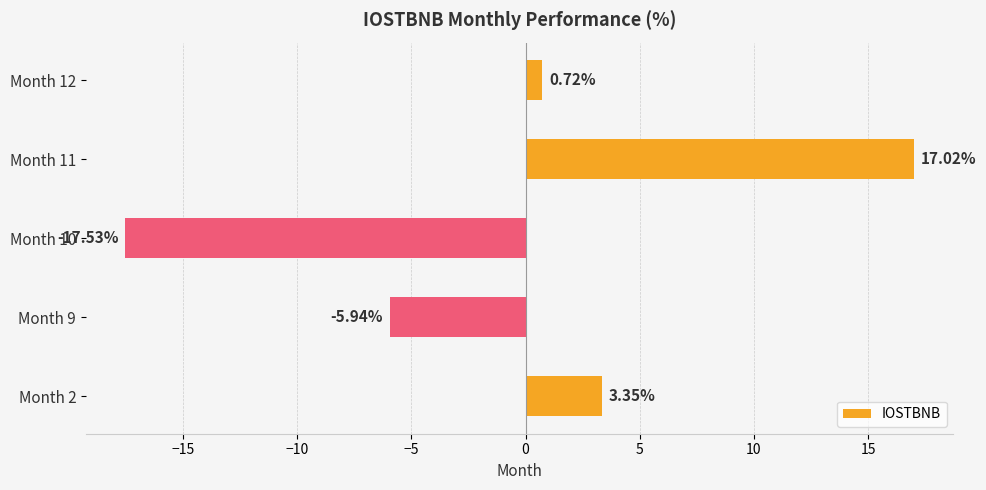

Which has a higher value, Month 12 or Month 9?

Month 12